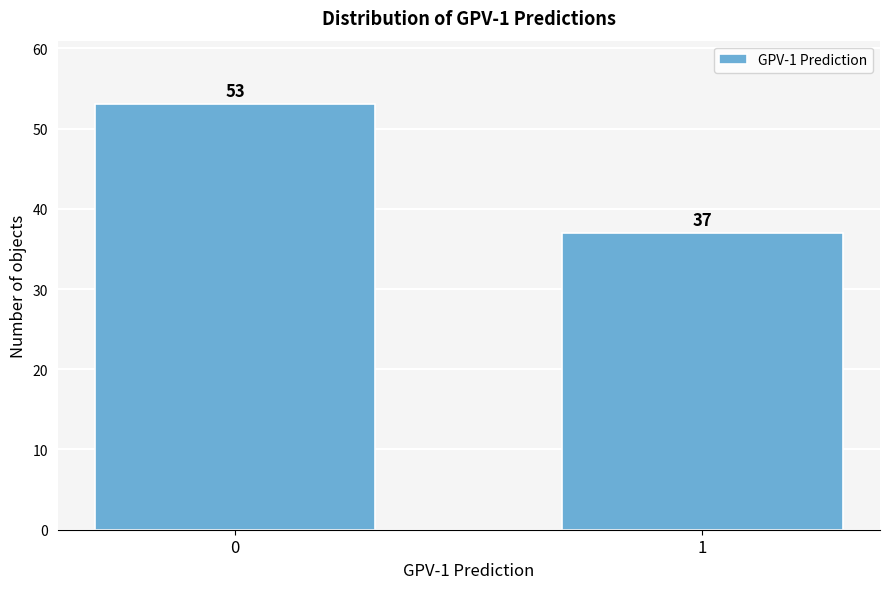

Reading left to right, transcribe all the data shown in this chart.

0=53	1=37